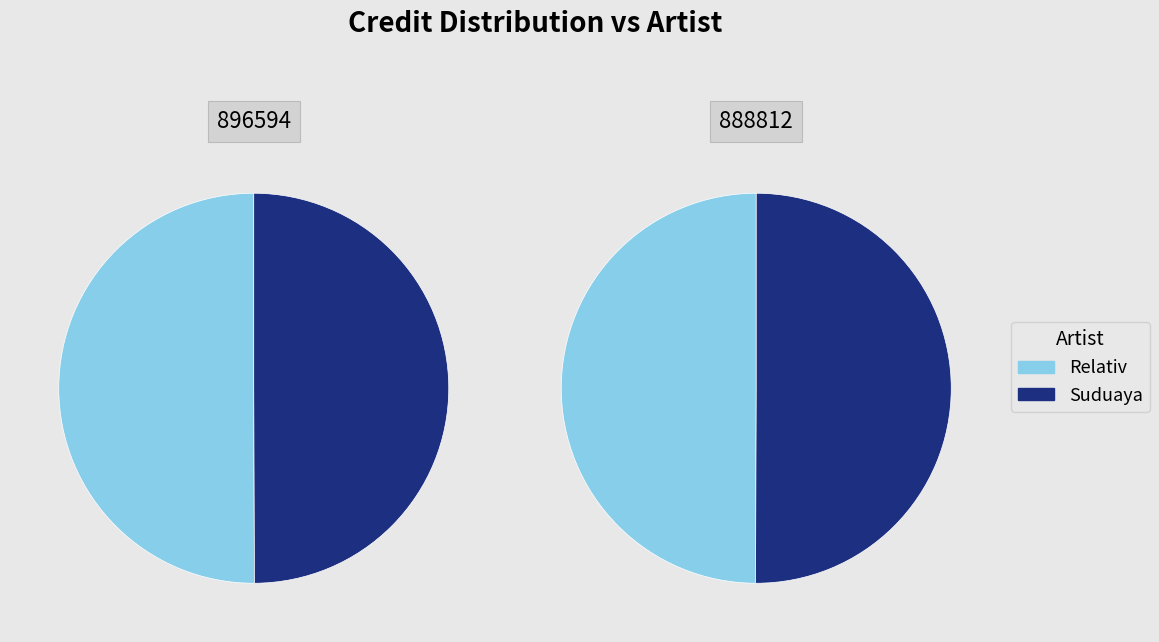

Combined, what portion of the pie is 896594 and 888812?

100.0%